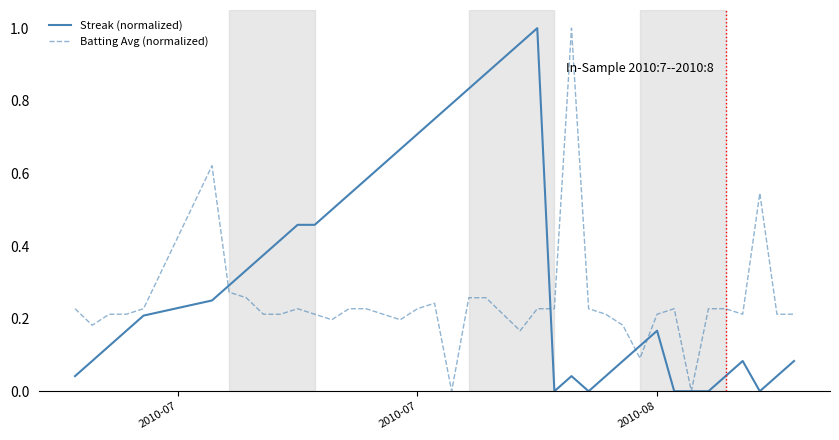

List the series in order of their overall mean, lowest first.

Batting Avg (normalized), Streak (normalized)